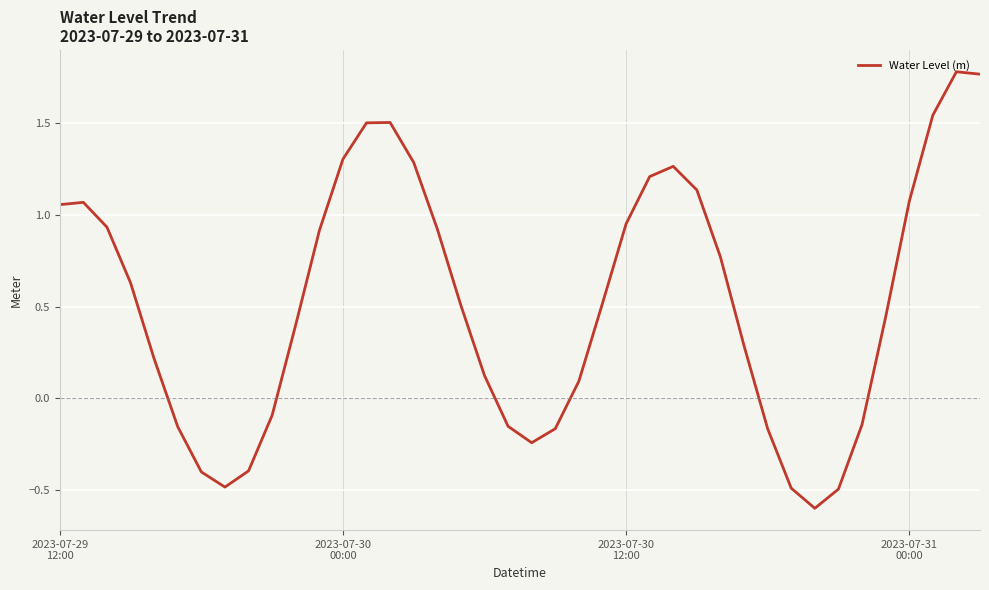

What is the minimum value shown in the chart?

-0.6